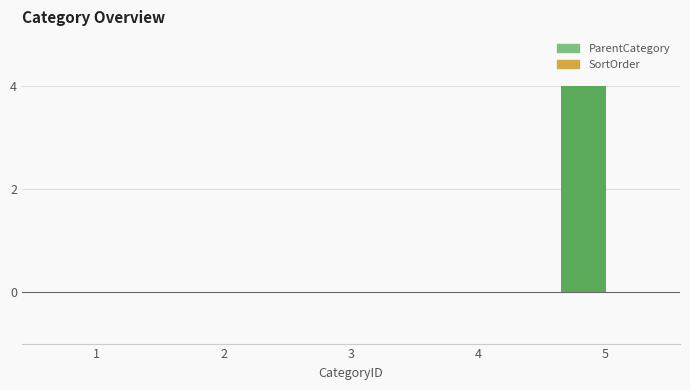

Reading left to right, extract all data points from this chart.

1=0	2=0	3=0	4=0	5=4